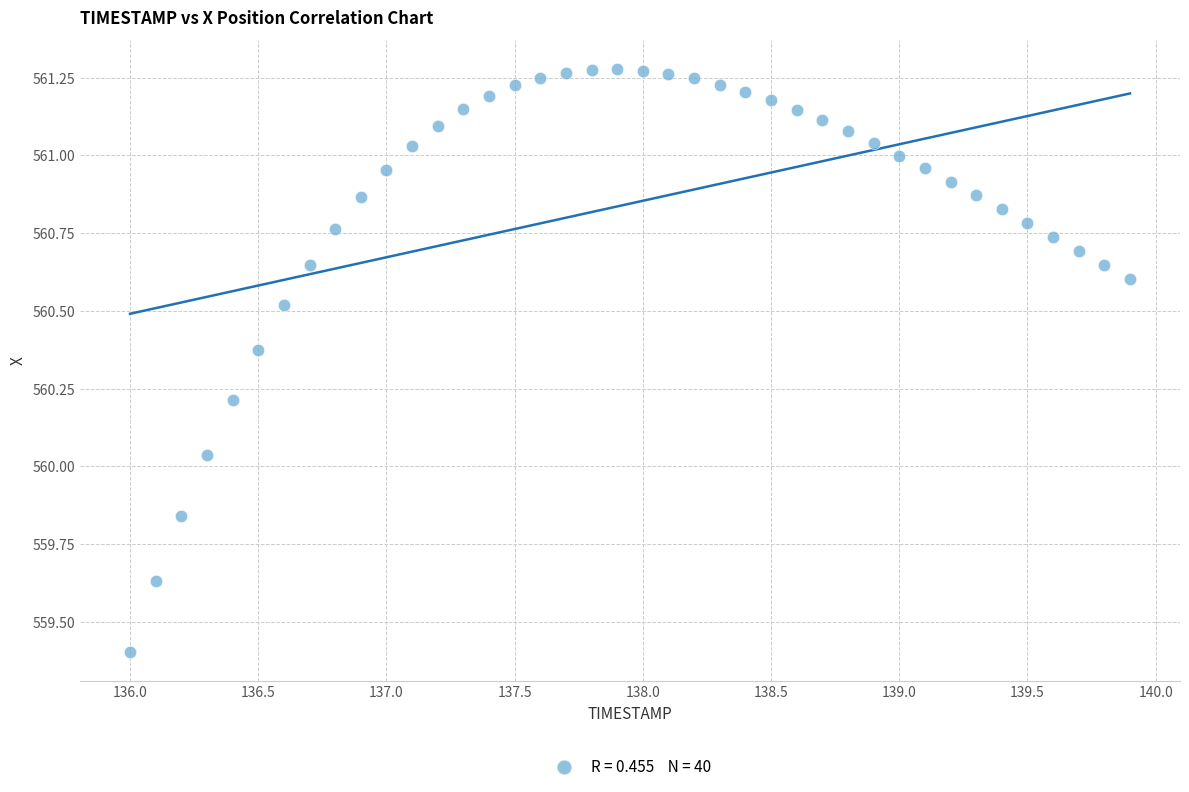

What is the range of Y values (max minus min)?

1.9